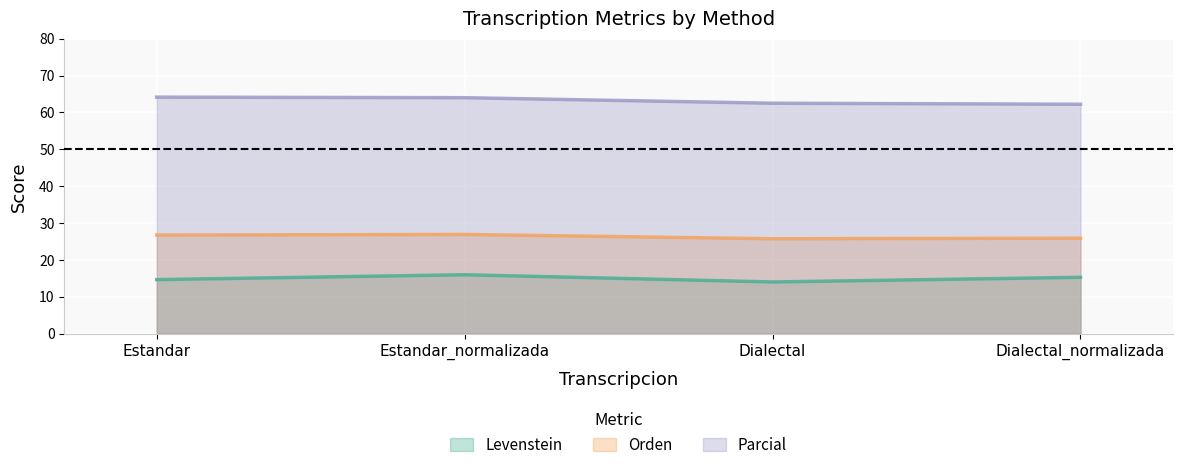

Between Dialectal and Dialectal_normalizada, which series saw the biggest shift?

Levenstein